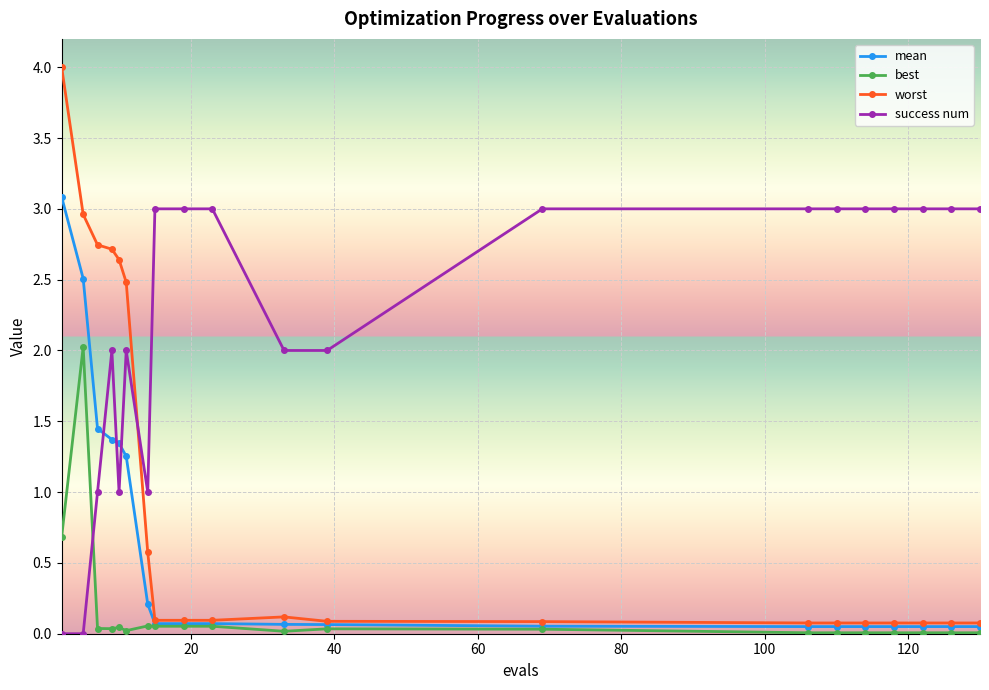

List the series in order of their overall mean, lowest first.

best, mean, worst, success num